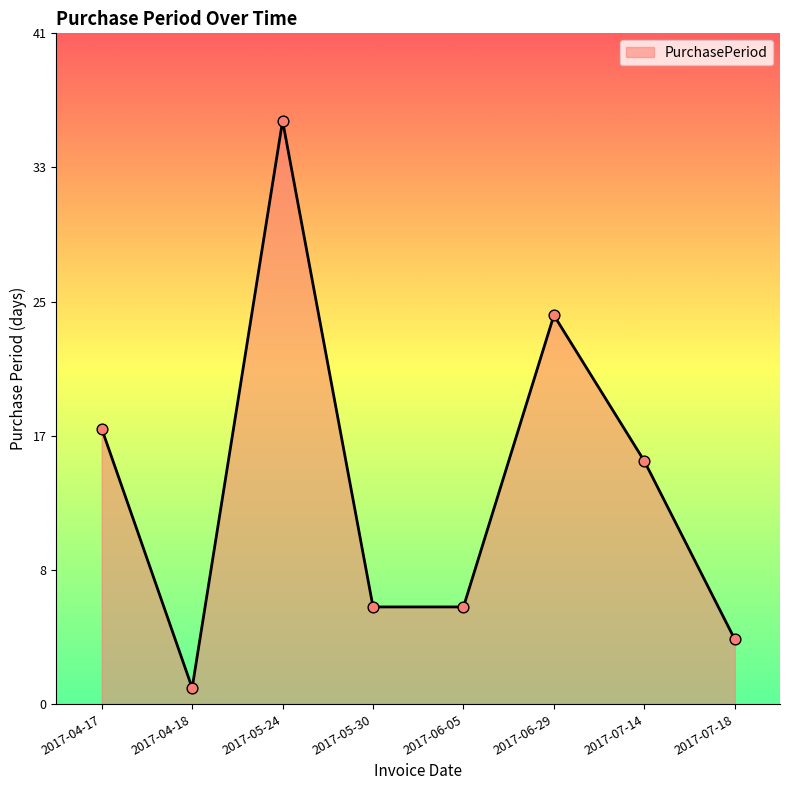

Between 2017-07-18 and 2017-04-18, which is larger?

2017-07-18